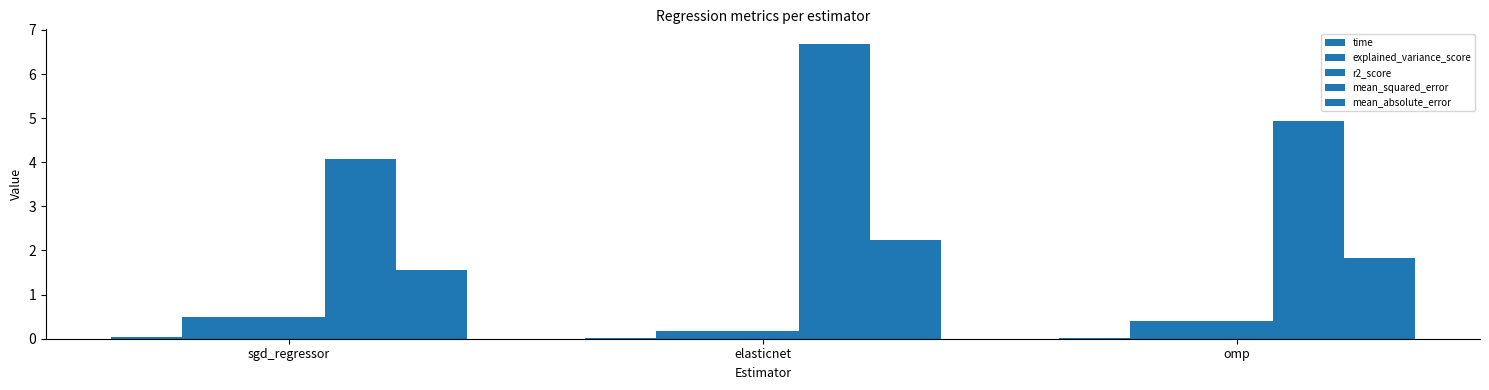

How many groups of bars are there?

3